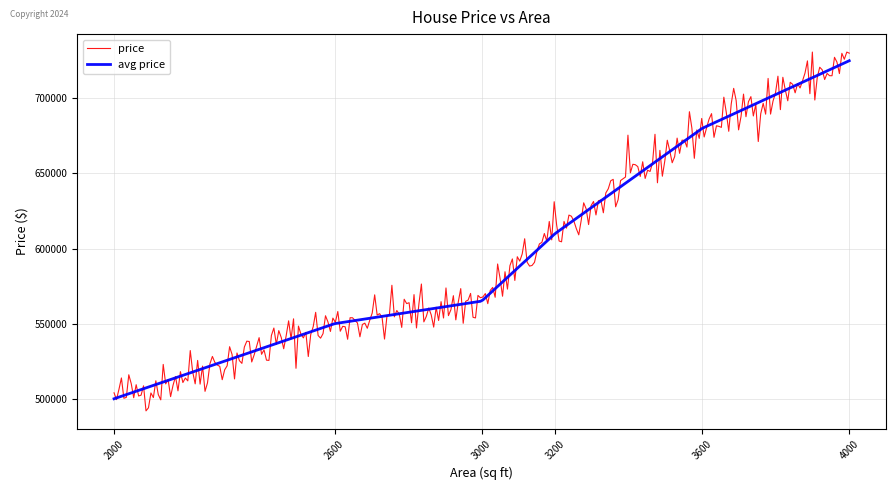

What is the greatest value displayed?

730776.6